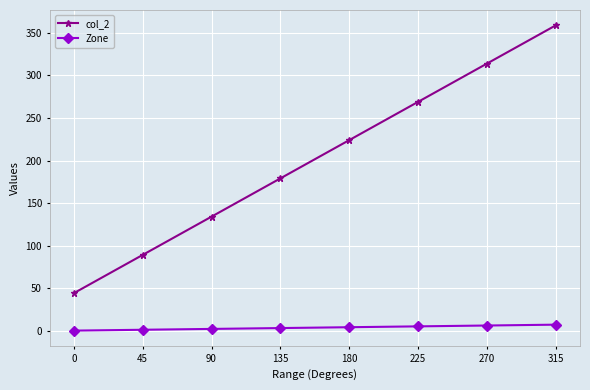

What is the highest value of the col_2 series?

359